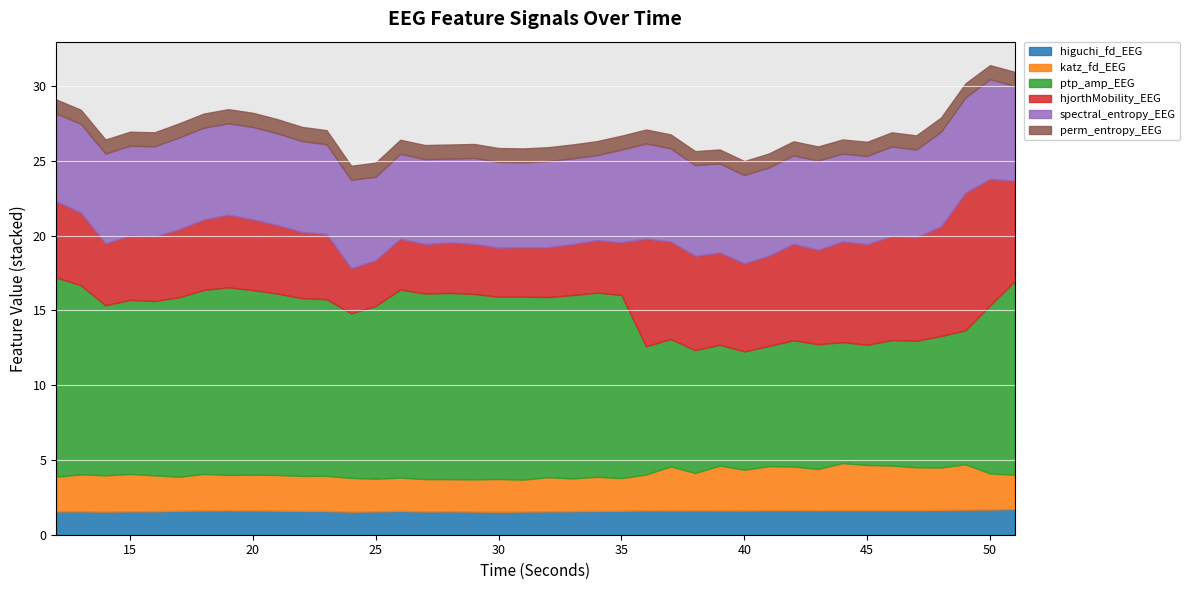

What are all the series names shown in the legend?

higuchi_fd_EEG, katz_fd_EEG, ptp_amp_EEG, hjorthMobility_EEG, spectral_entropy_EEG, perm_entropy_EEG